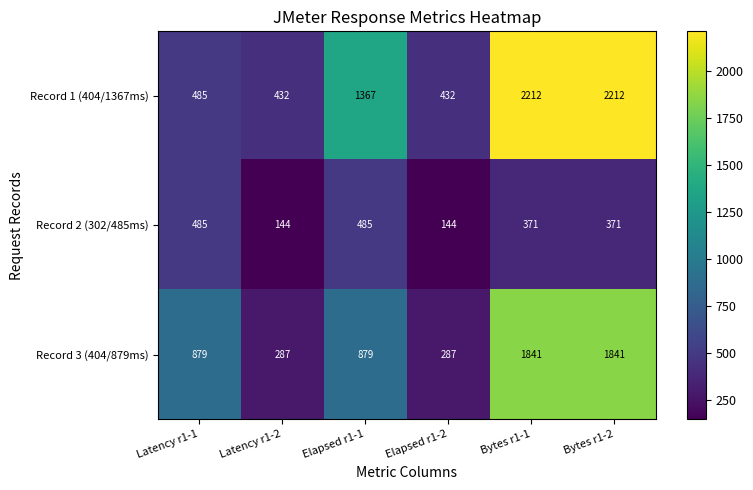

Reading right to left, what are all the values shown in this chart?

Record 1 (404/1367ms): Bytes r1-2=2212	Bytes r1-1=2212	Elapsed r1-2=432	Elapsed r1-1=1367	Latency r1-2=432	Latency r1-1=485
Record 2 (302/485ms): Bytes r1-2=371	Bytes r1-1=371	Elapsed r1-2=144	Elapsed r1-1=485	Latency r1-2=144	Latency r1-1=485
Record 3 (404/879ms): Bytes r1-2=1841	Bytes r1-1=1841	Elapsed r1-2=287	Elapsed r1-1=879	Latency r1-2=287	Latency r1-1=879